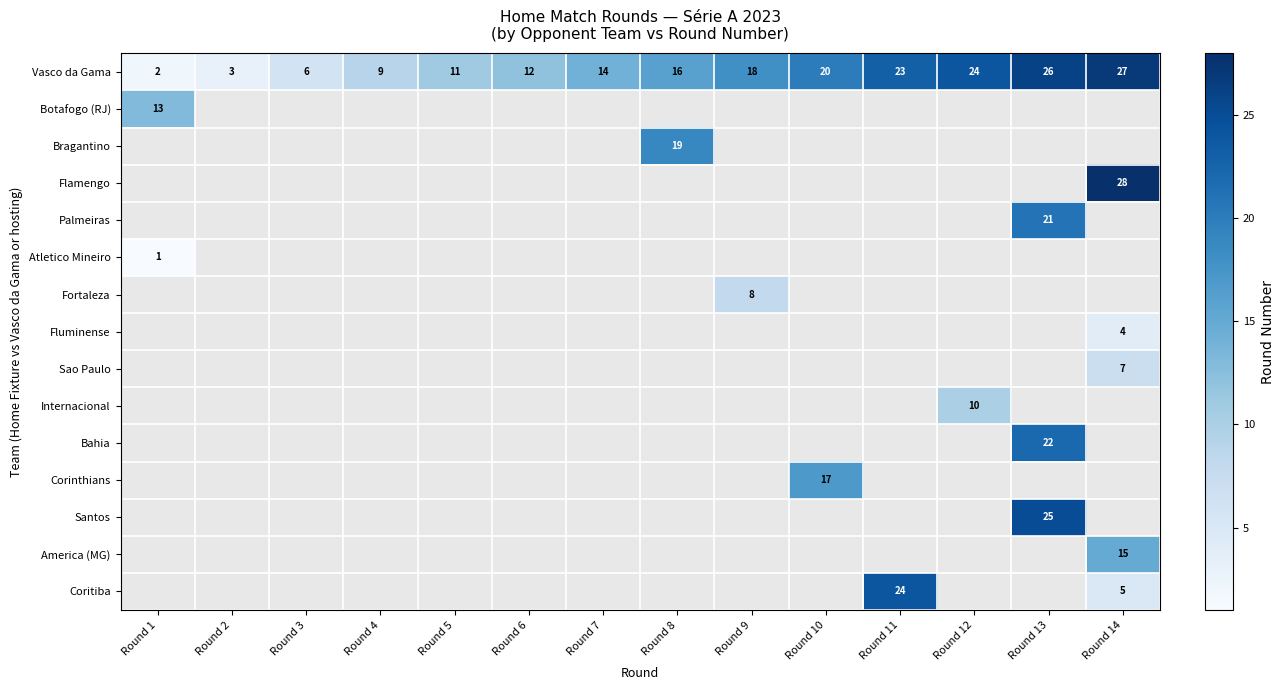

Which has a higher value, Round 4 or Round 14?

Round 14